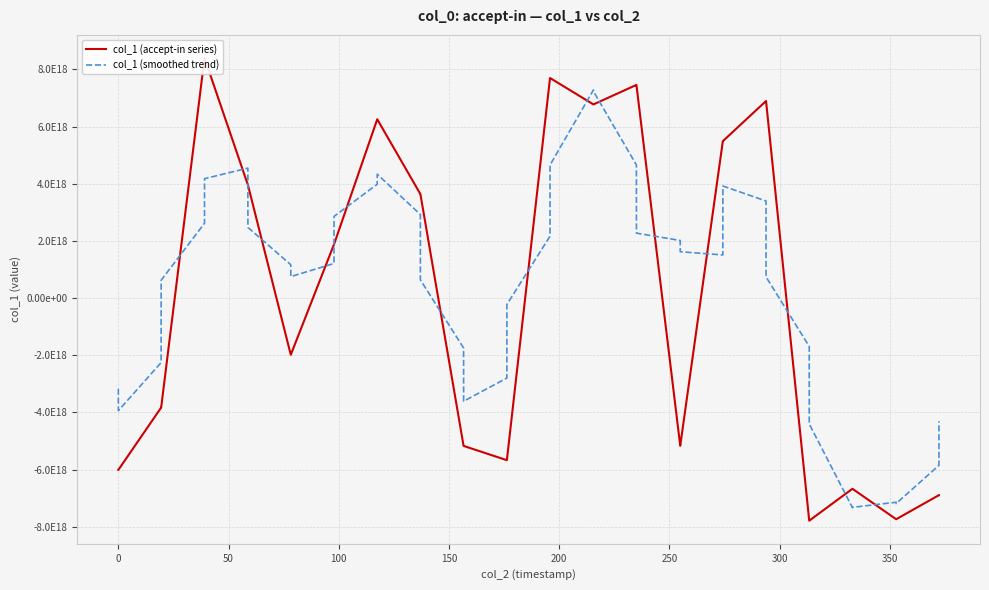

What is the minimum value shown in the chart?

-7788955579290575872